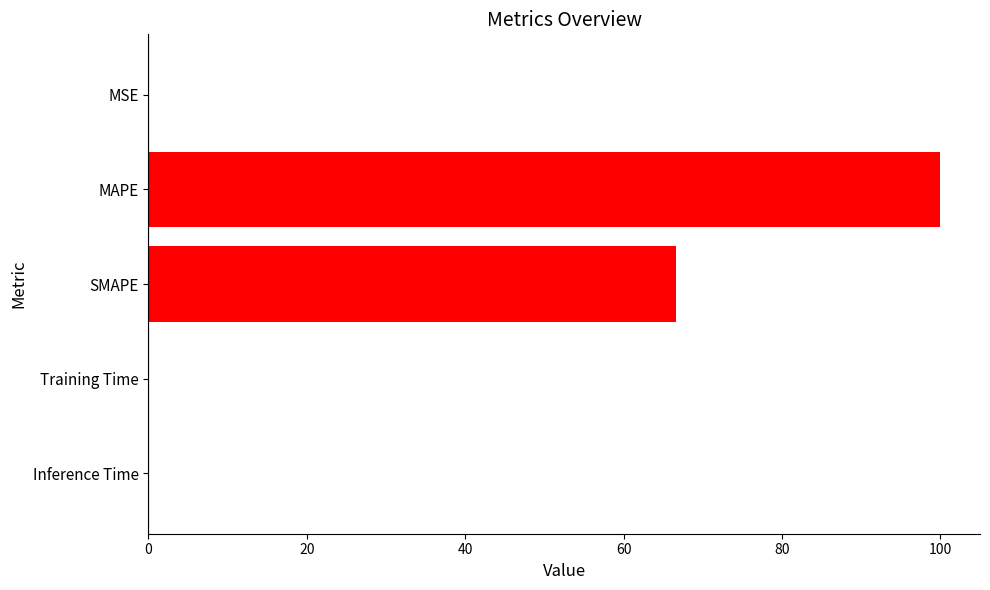

The value at Training Time is 0.0. True or false?

True